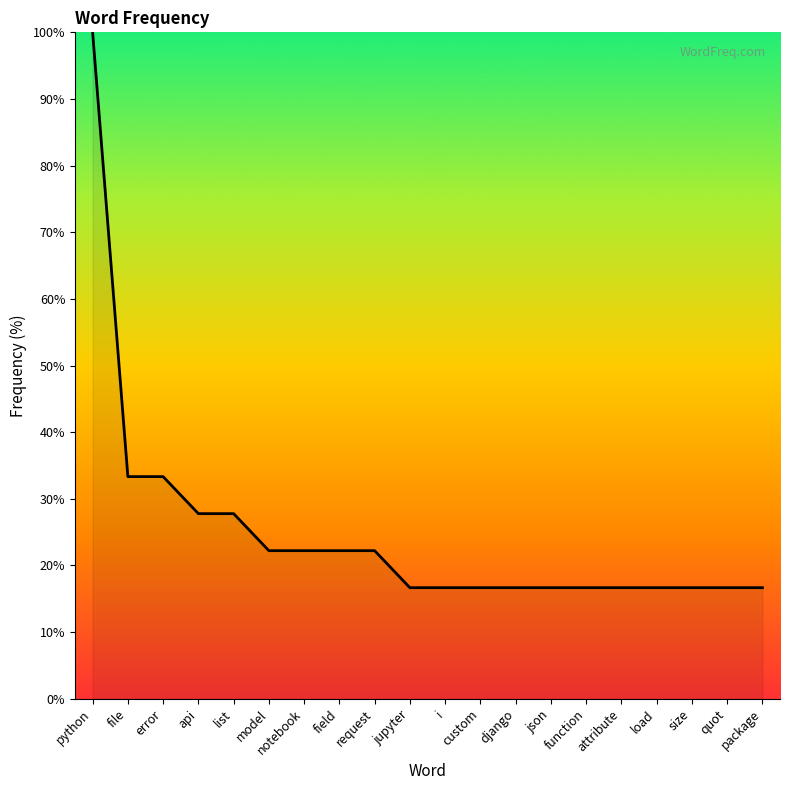

True or false: the data shows 16.7 at attribute.

True